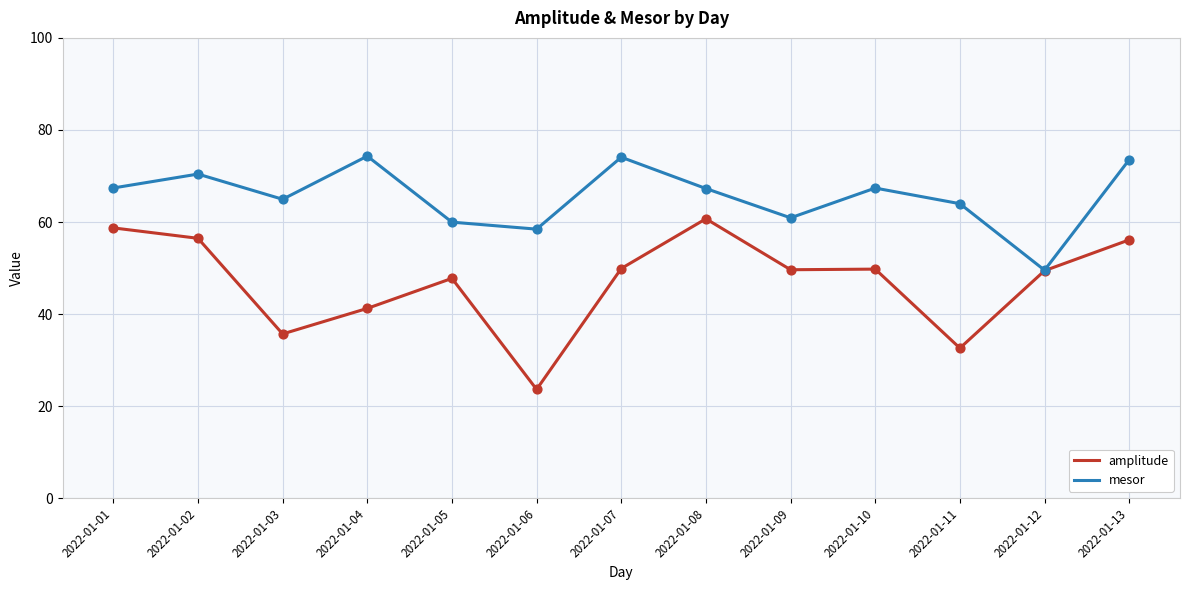

What is the total value across all series at 2022-01-06?

82.1